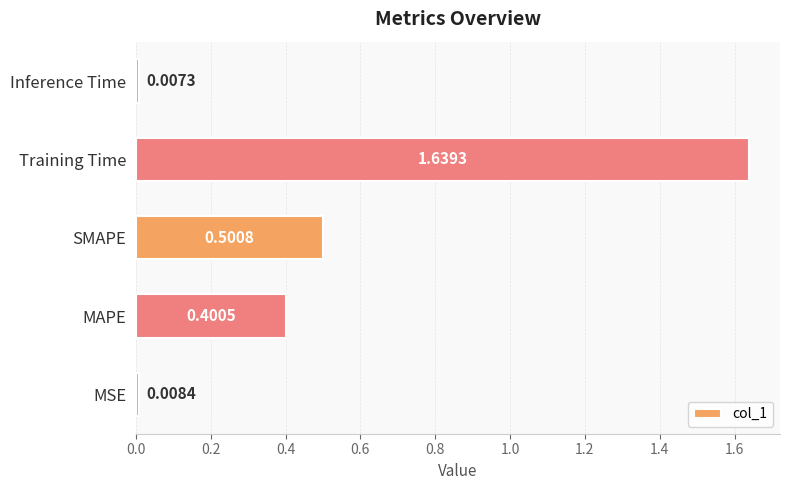

Rank the categories by value from lowest to highest.

Inference Time, MSE, MAPE, SMAPE, Training Time